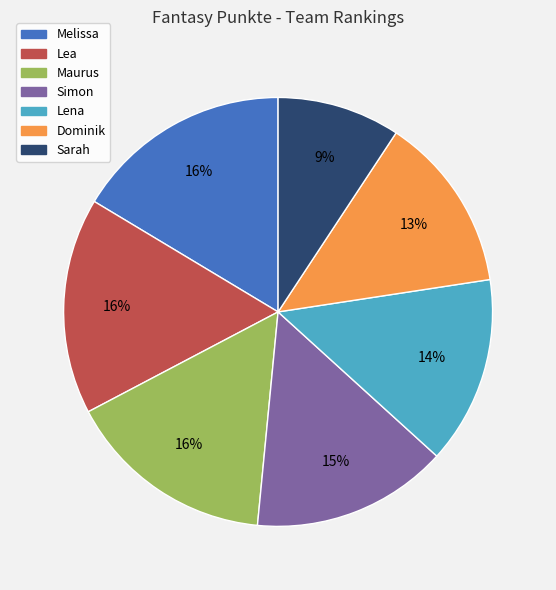

Does Maurus represent more than half of the total?

No